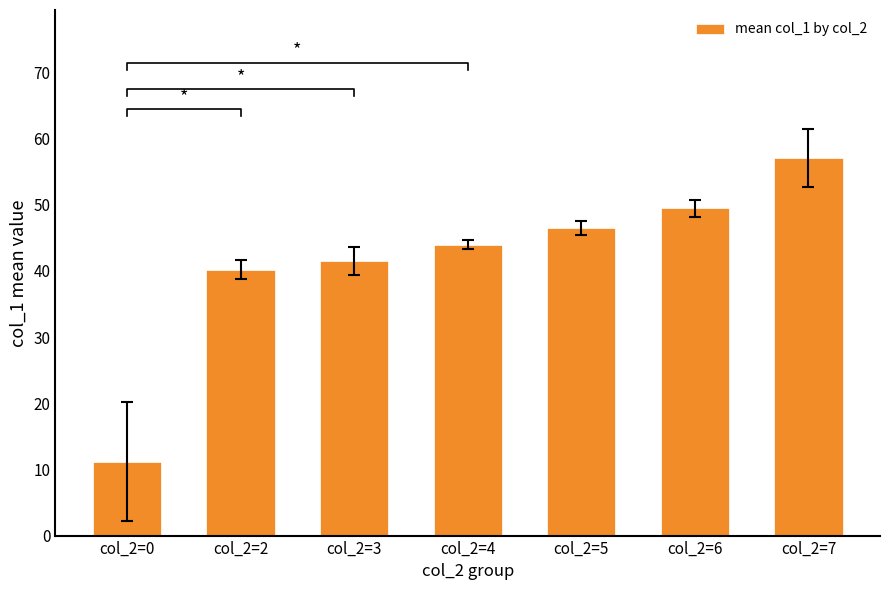

What is the sum of all values?

290.0